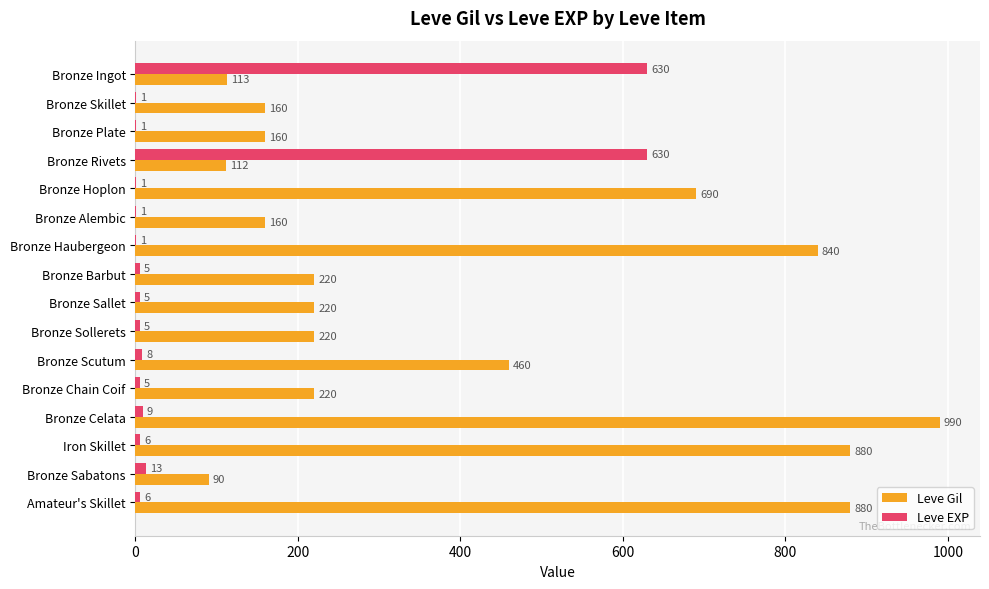

What value does the Leve Gil series have at Bronze Ingot?

113